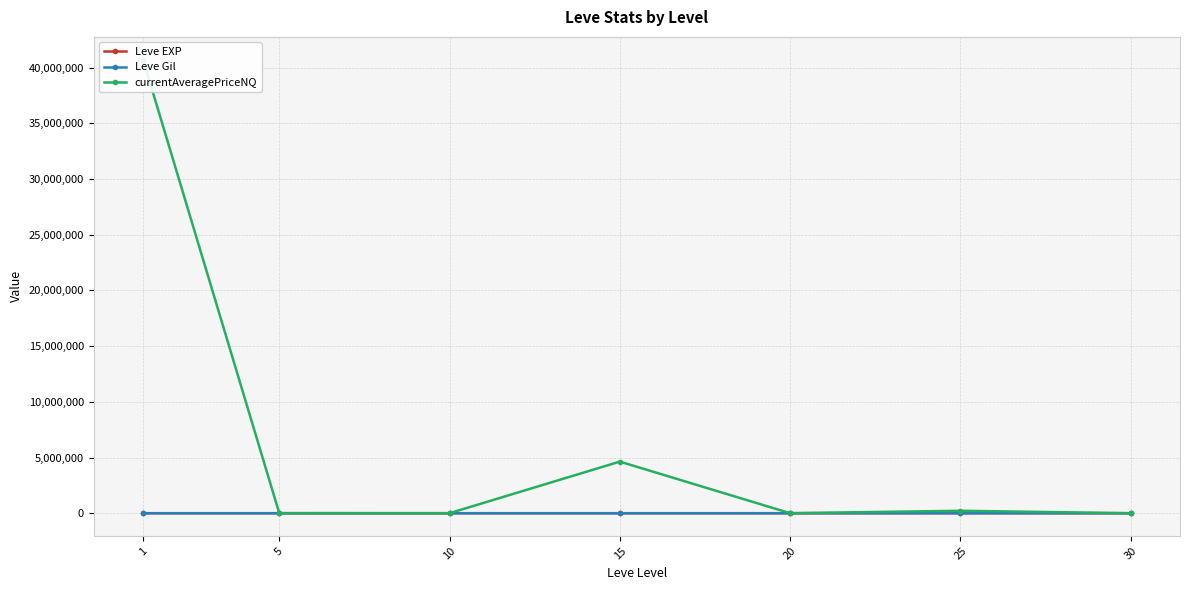

What is the difference between the maximum and second lowest values in the Leve Gil series?

305.8